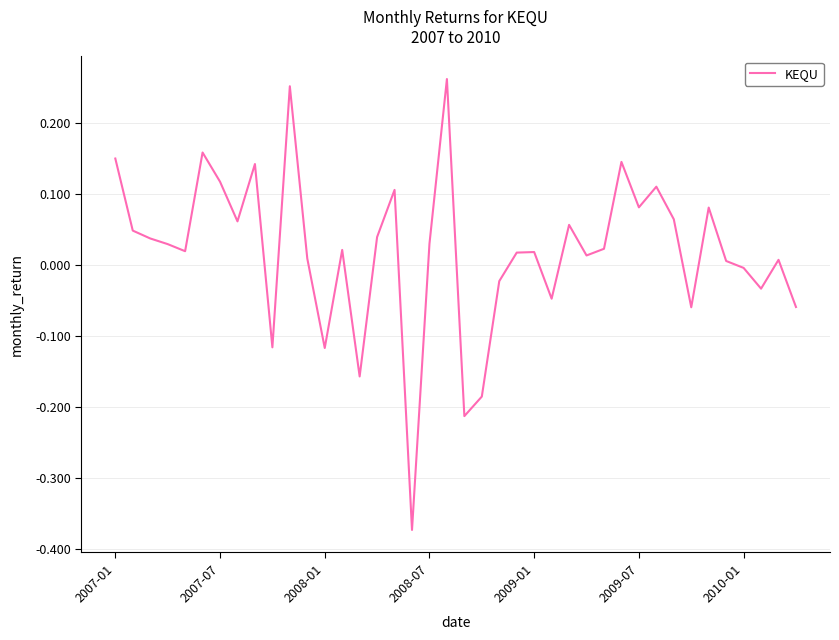

What is the difference between the maximum and second lowest values?

0.5